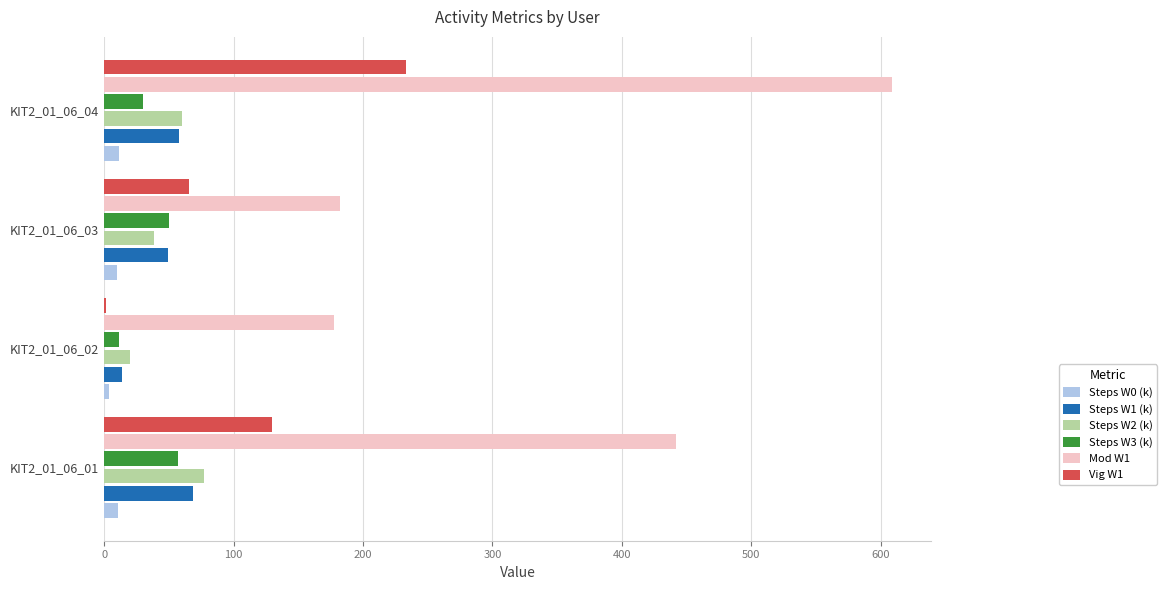

What is the sum of all Vig W1 values?

430.0